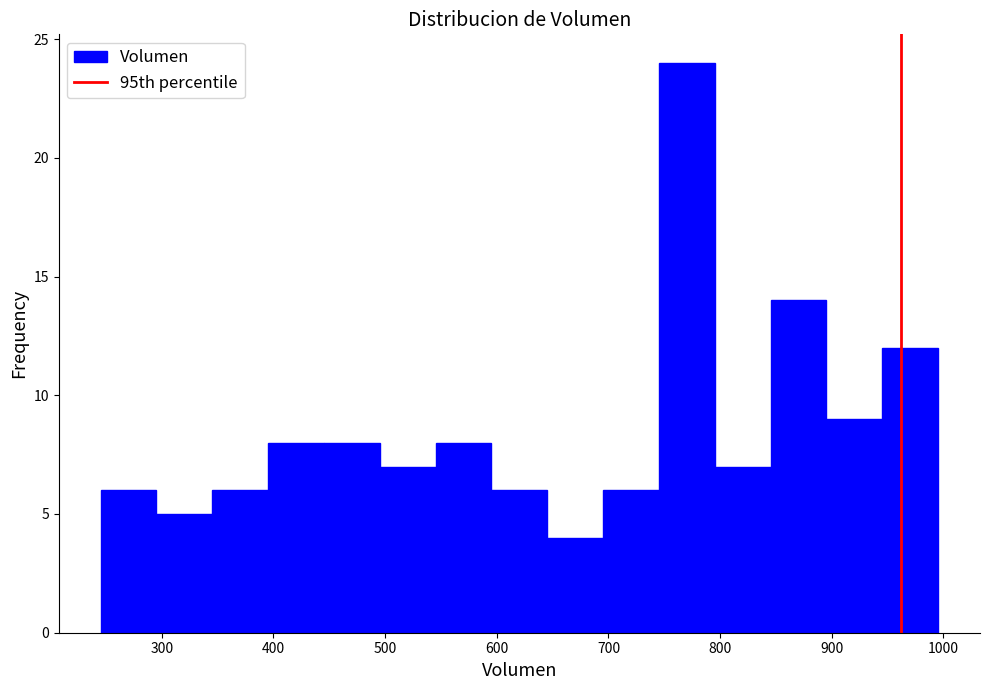

Reading left to right, transcribe this chart: for each bar, give the range it covers on the x-axis and its height. Neither the bar edges nor the heights are printed on the chart, so give them approximately, as read against the axes.

250 to 300: 6
300 to 350: 5
350 to 400: 6
400 to 450: 8
450 to 500: 8
500 to 550: 7
550 to 600: 8
600 to 650: 6
650 to 700: 4
700 to 750: 6
750 to 800: 24
800 to 850: 7
850 to 900: 14
900 to 950: 9
950 to 1000: 12